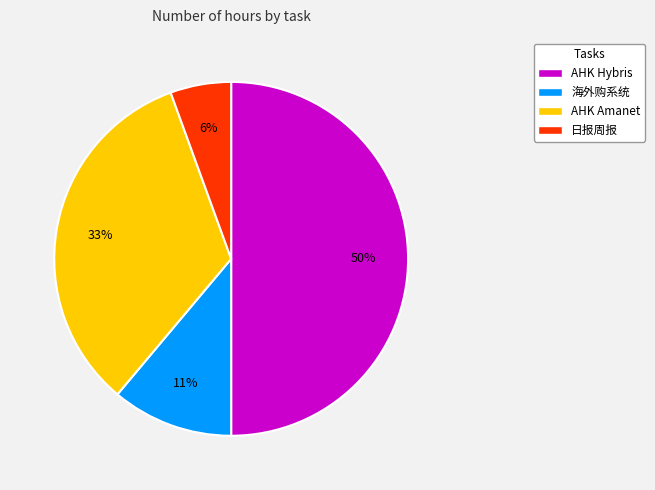

Is the sum of 海外购系统 and AHK Amanet greater than half?

No